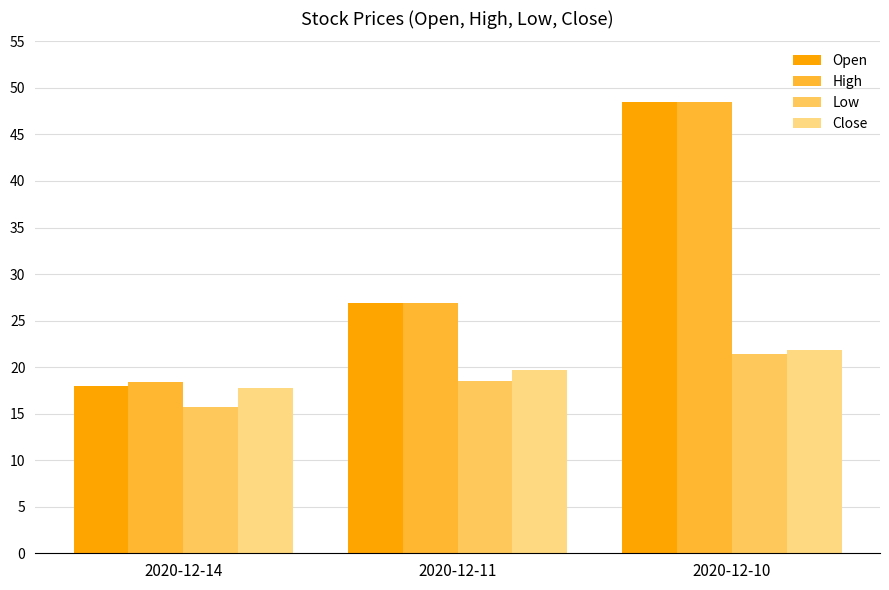

What is the lowest value of the Close series?

17.8